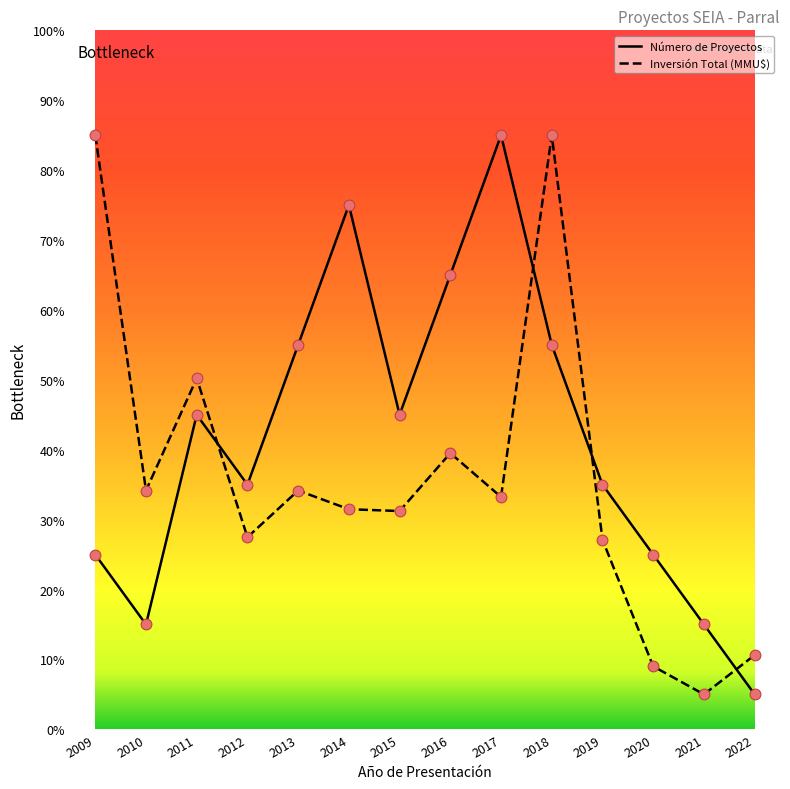

What is the spread (max minus min) of values at 2016?

25.5